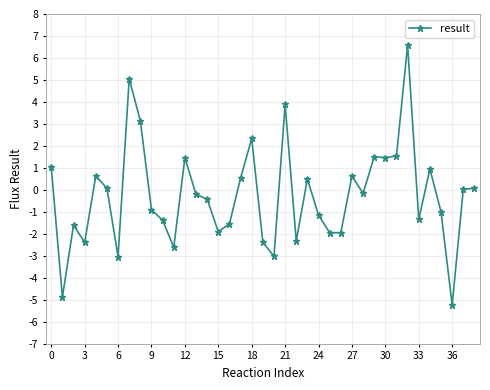

True or false: there are more than 1 points higher than both neighbors.

True